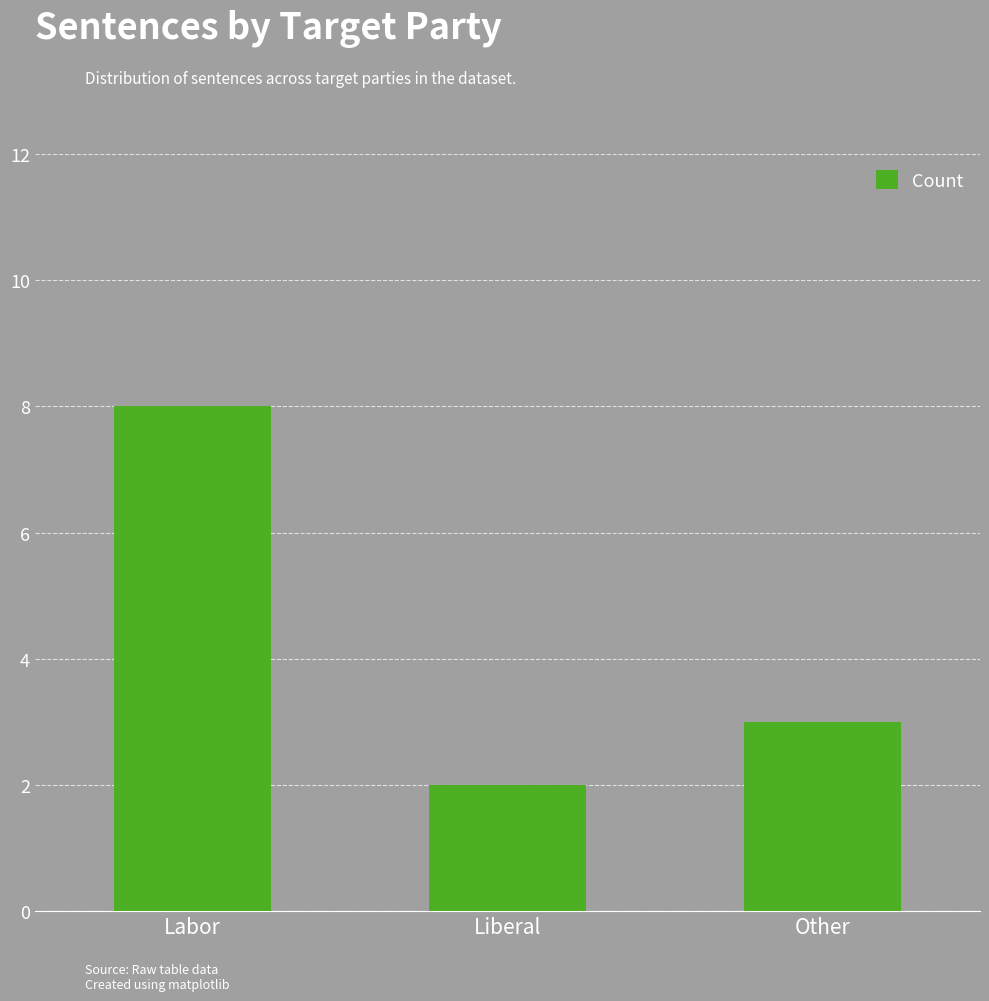

The chart shows a value of 8 at Labor. True or false?

True